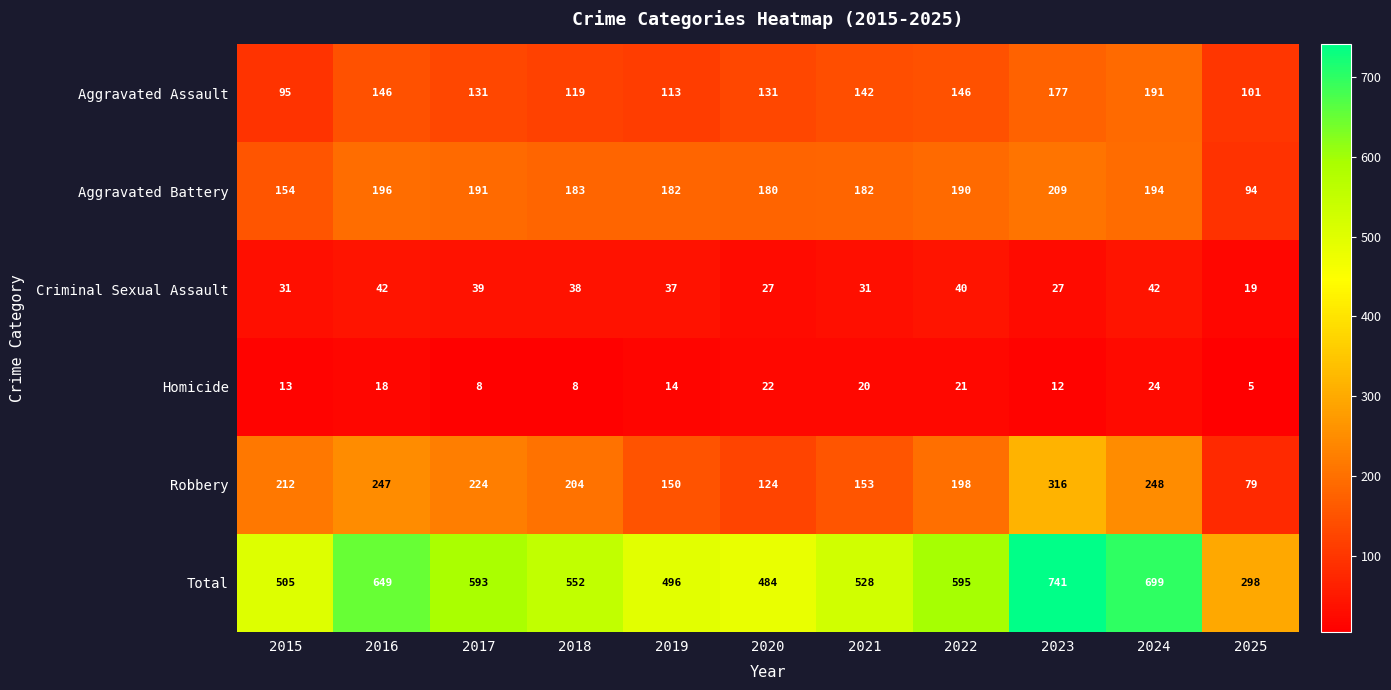

What is the greatest value displayed?

741